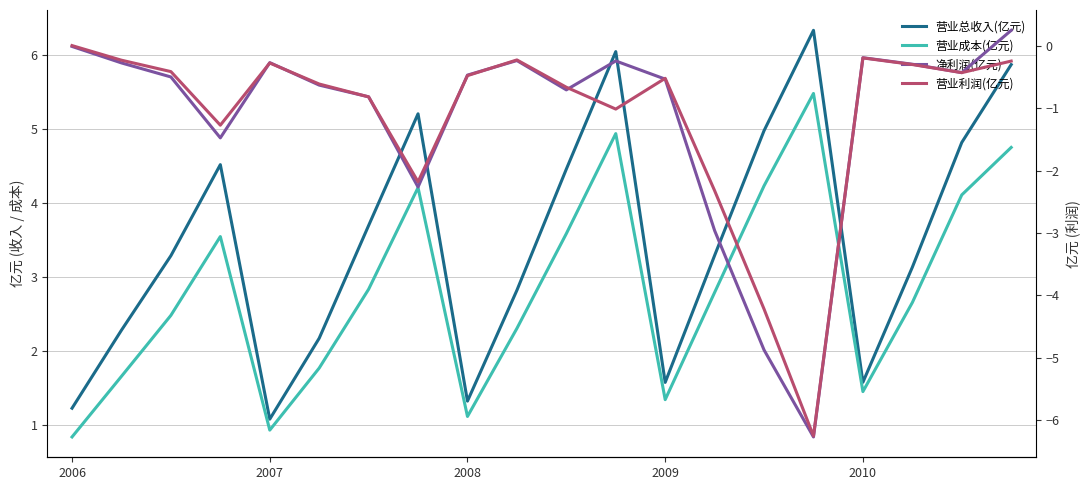

True or false: 营业成本(亿元) and 净利润(亿元) cross at least once.

False